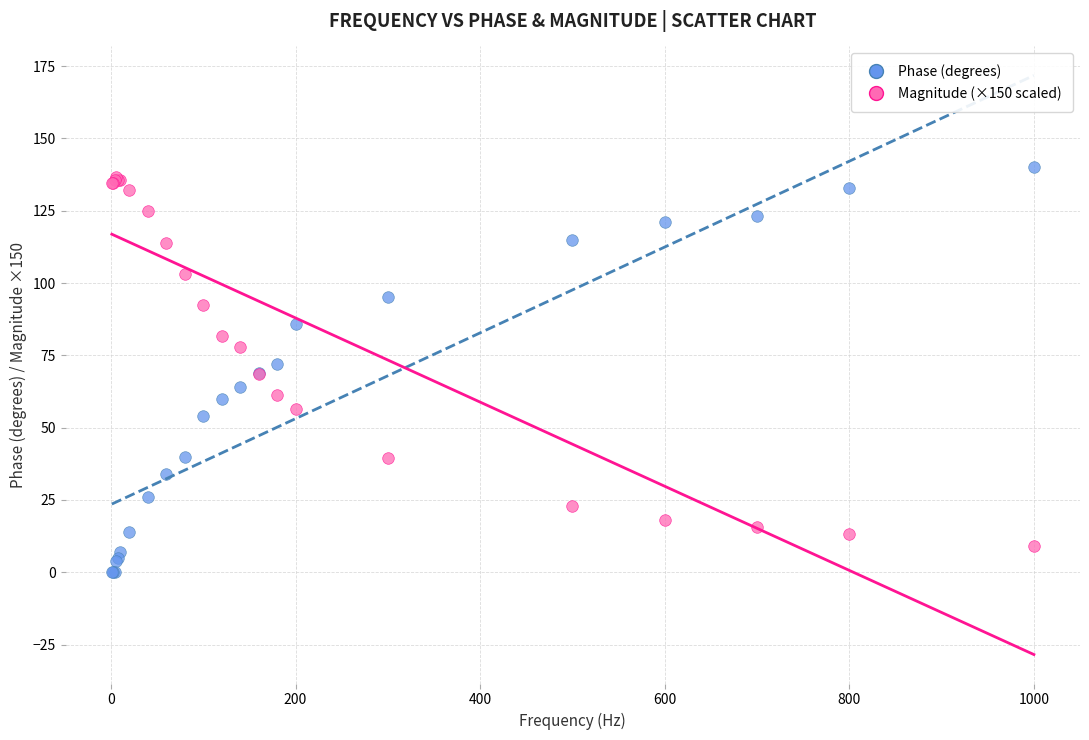

Which series reaches the minimum Y coordinate?

Phase (degrees)